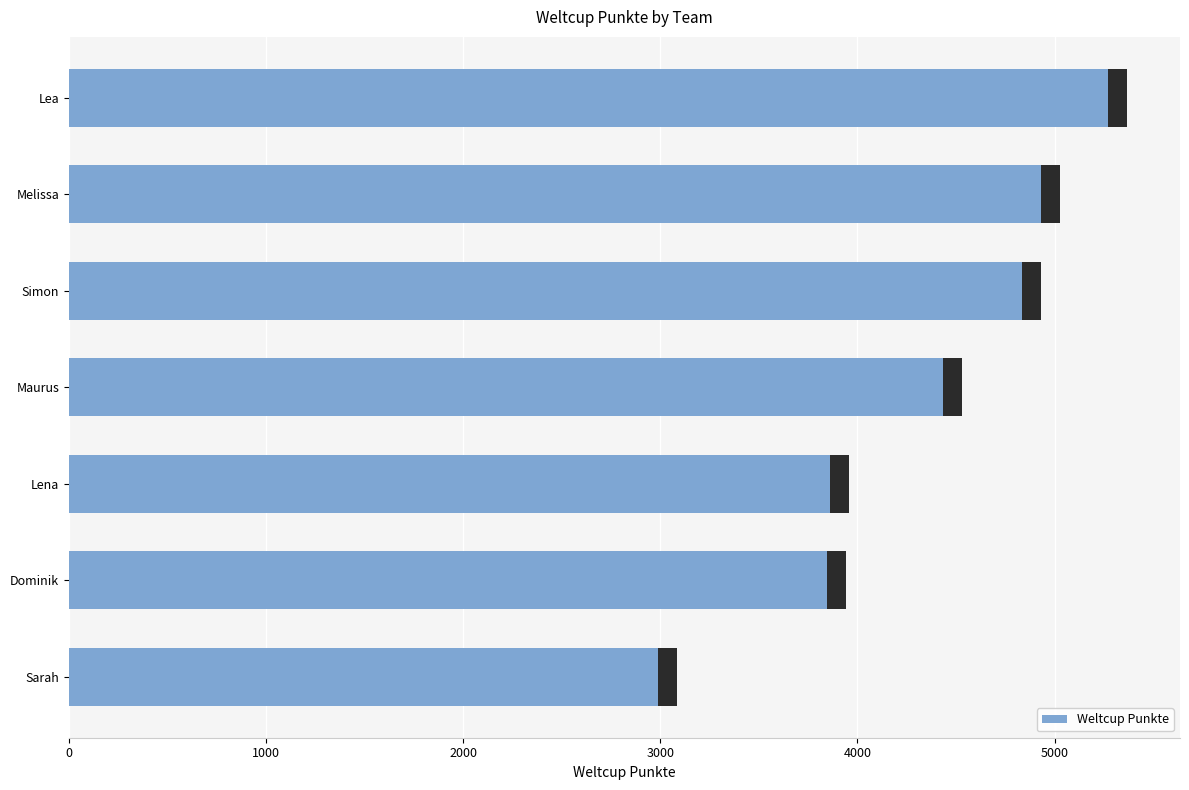

Does the chart contain any negative values?

No